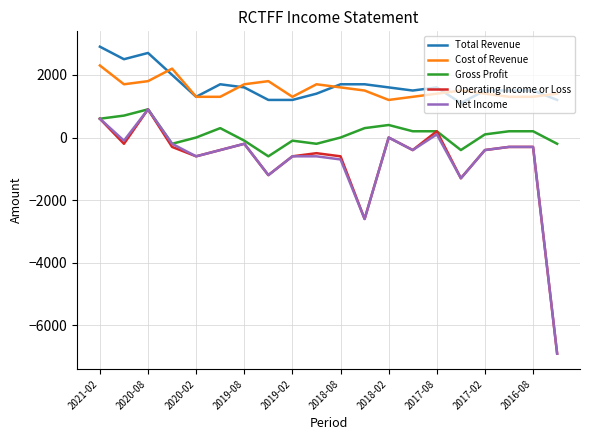

What is the highest value of the Net Income series?

900